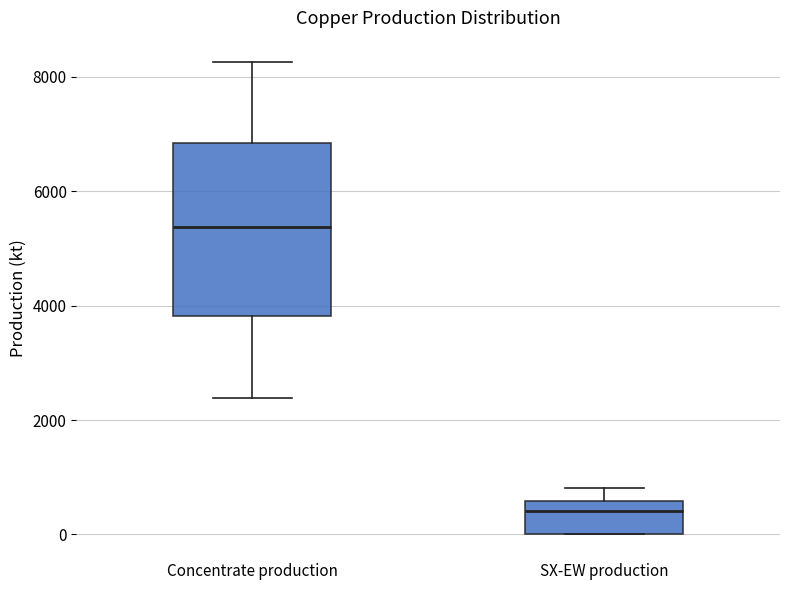

Which box is the tallest, from its lower edge to its upper edge?

Concentrate production